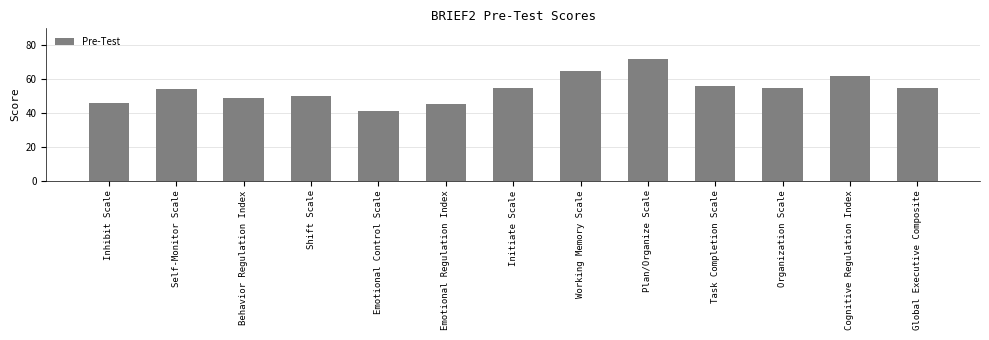

Which label corresponds to the smallest value in the chart?

Emotional Control Scale